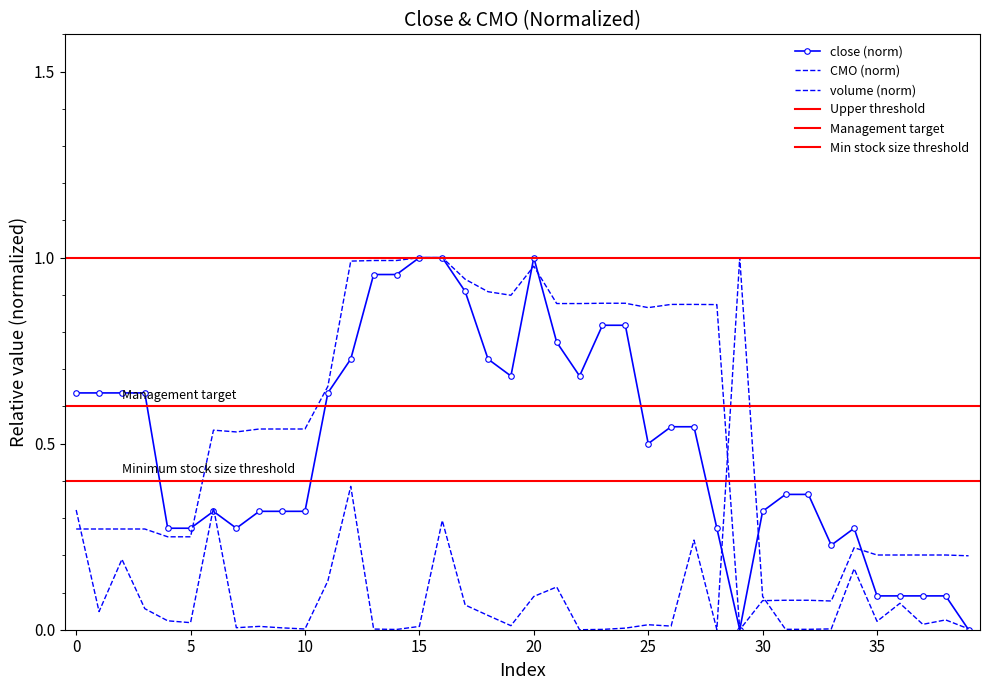

At which category does the chart reach its minimum across all series?

29